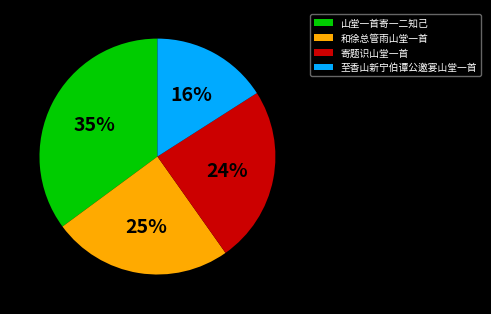

Count the number of slices in the pie.

4